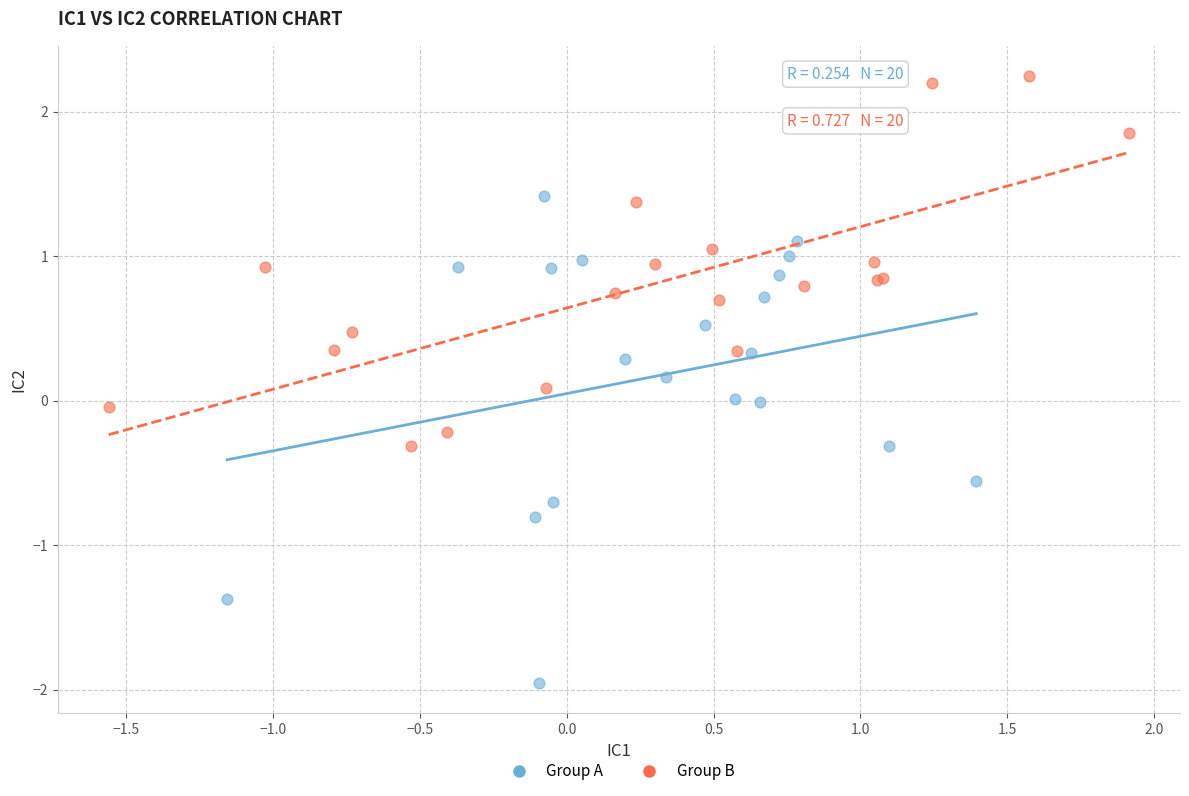

Which series reaches the maximum Y coordinate?

Group B